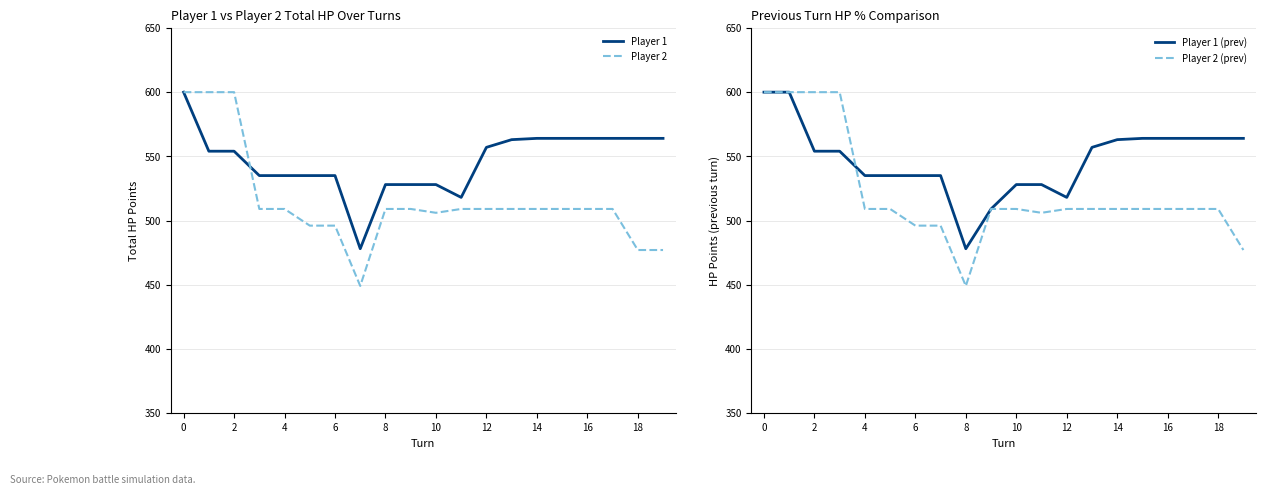

Which series has the widest spread of values?

Player 2